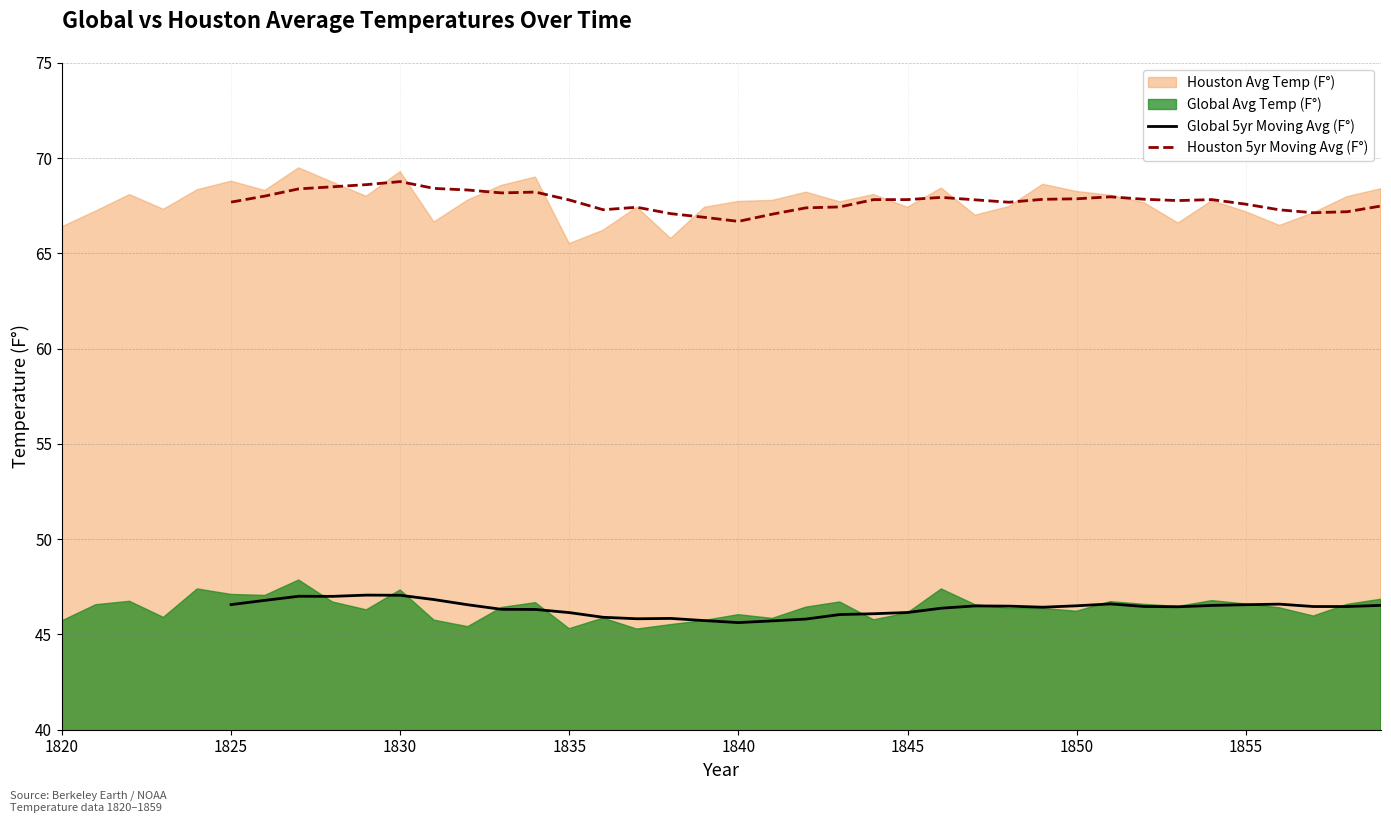

The Global 5yr Moving Avg (F°) series shows 46.1 at 1835. True or false?

True